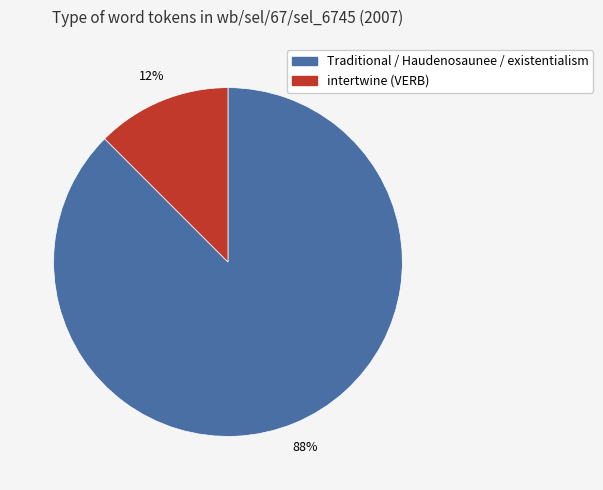

To the nearest percent, what is the combined percentage of Traditional / Haudenosaunee / existentialism and intertwine (VERB)?

100%